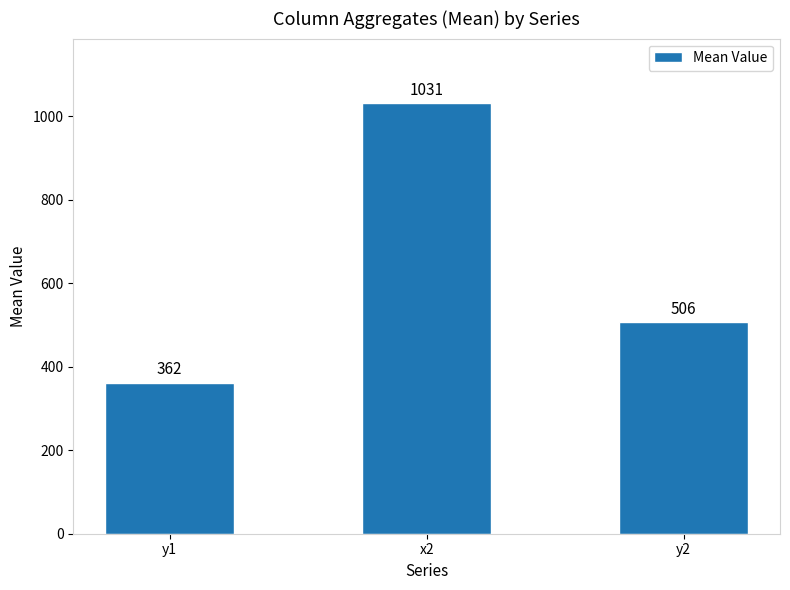

Which category has the lowest value across all series?

y1